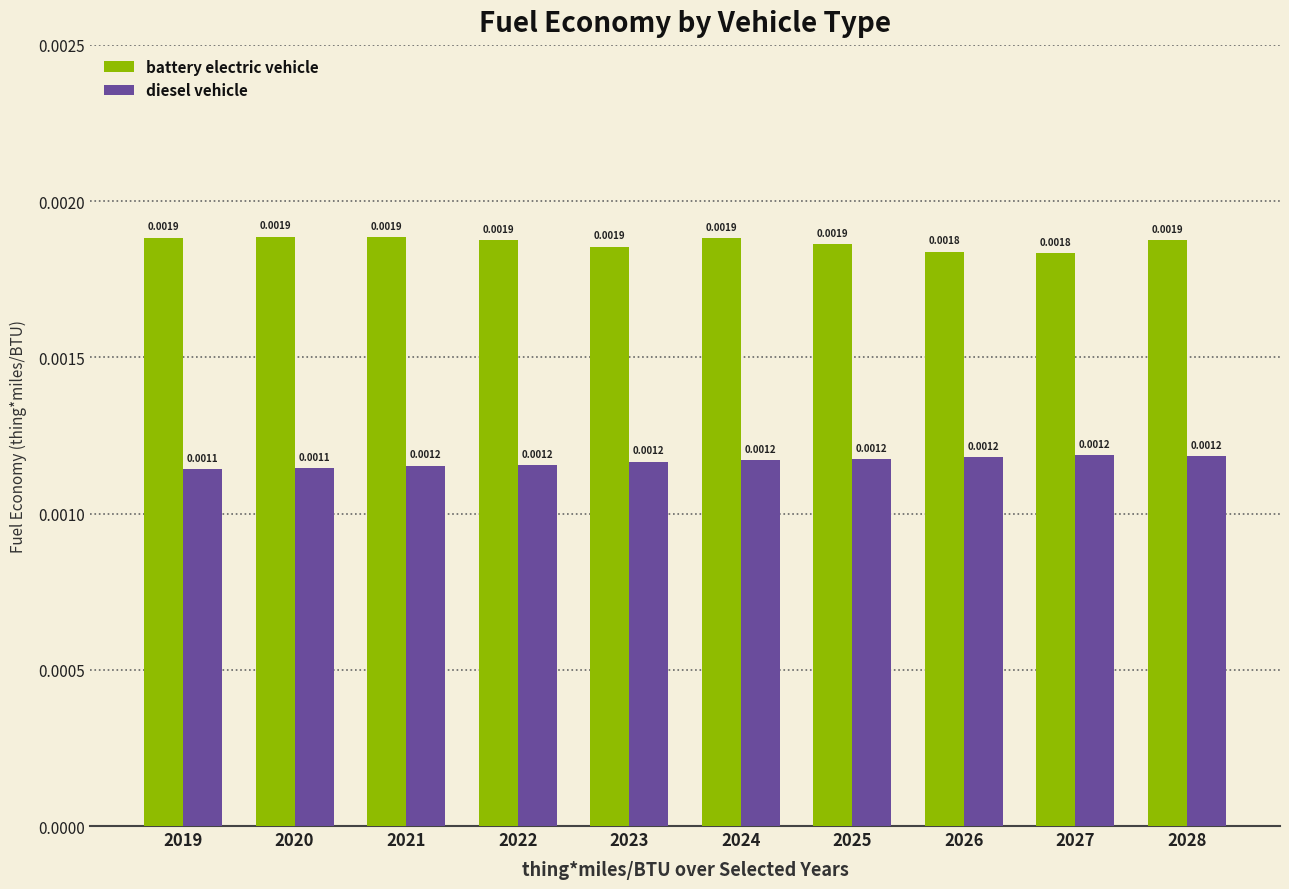

Rank the series at 2027 from highest to lowest value.

battery electric vehicle, diesel vehicle